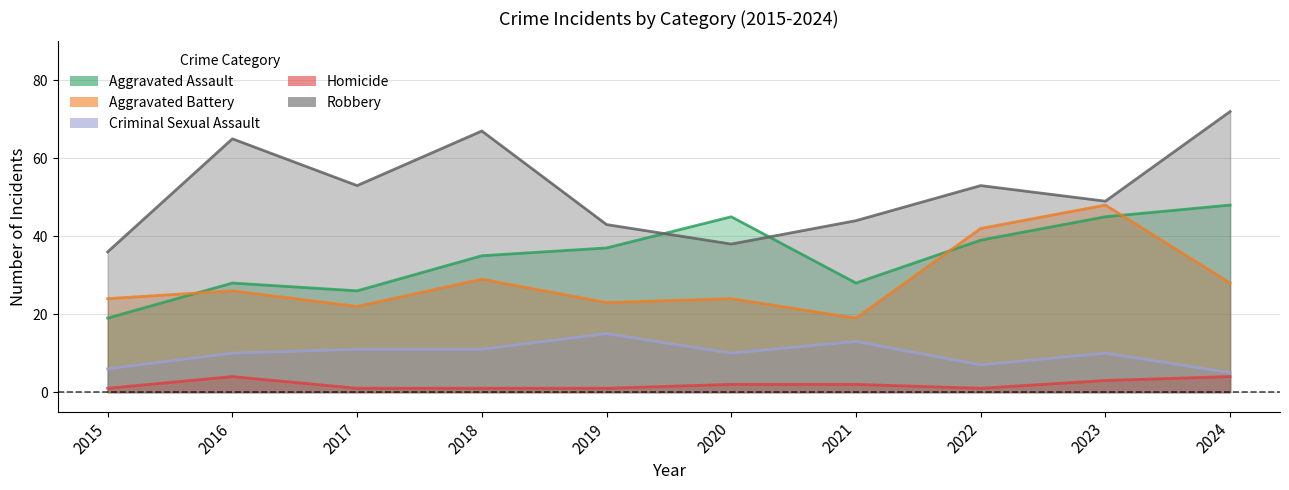

True or false: Criminal Sexual Assault and Homicide intersect in this chart.

False